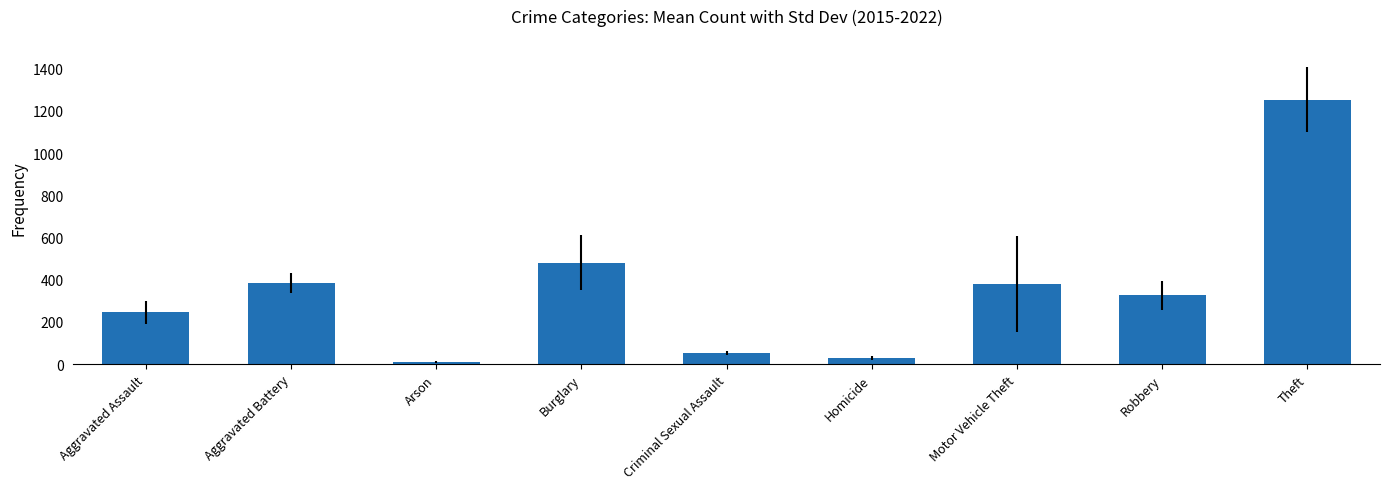

Which category has the highest value across all series?

Theft